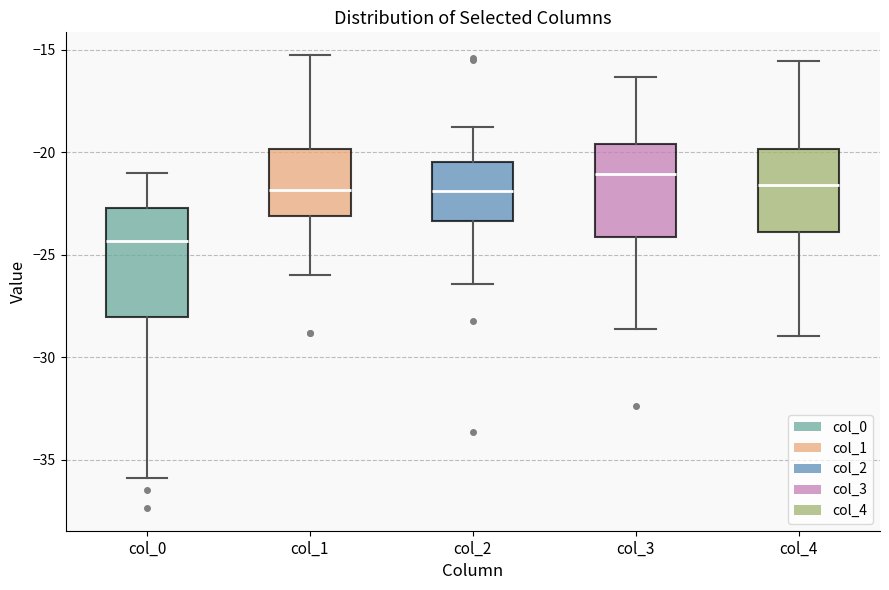

Reading left to right, read every box against the y-axis: the position of its median line, the range the box covers, and the ends of its whiskers. The values are not printed on the chart, so give them approximately, as read against the axis.

col_0: median -24.5, box -28.0 to -22.5, whiskers -36.0 to -21.0
col_1: median -22.0, box -23.0 to -20.0, whiskers -26.0 to -15.5
col_2: median -22.0, box -23.5 to -20.5, whiskers -26.5 to -19.0
col_3: median -21.0, box -24.0 to -19.5, whiskers -28.5 to -16.5
col_4: median -21.5, box -24.0 to -20.0, whiskers -29.0 to -15.5